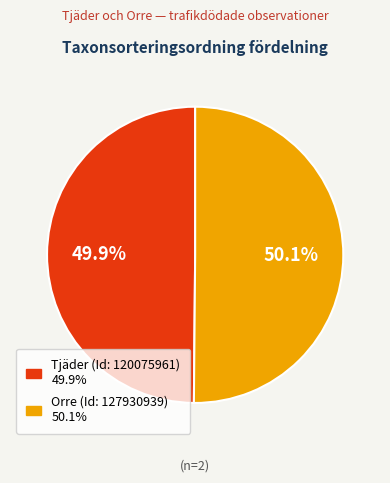

Approximately how many times larger is the value at Orre (Id: 127930939) compared to Tjäder (Id: 120075961)?

1.0